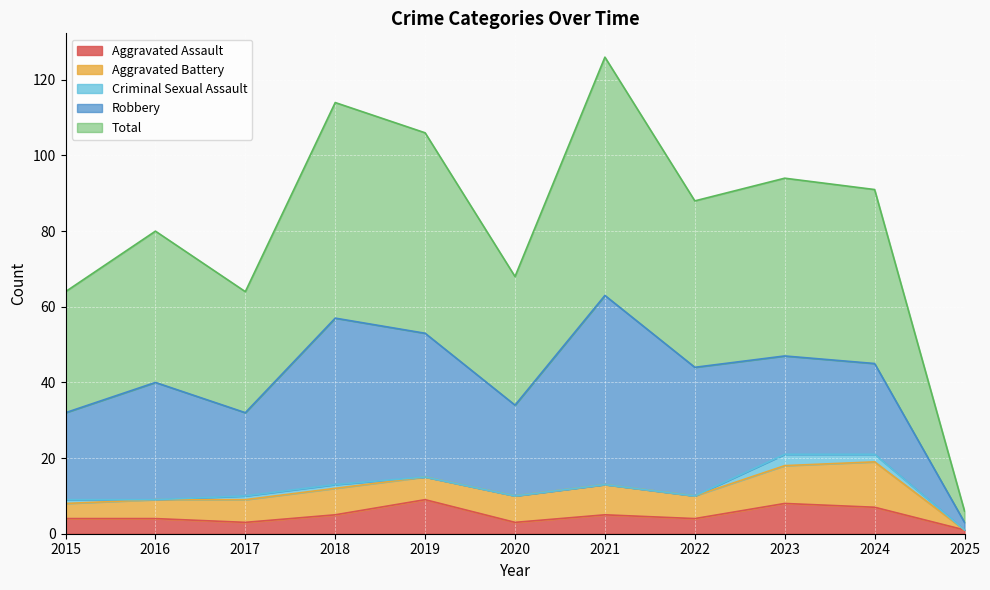

What is the greatest value displayed?

63